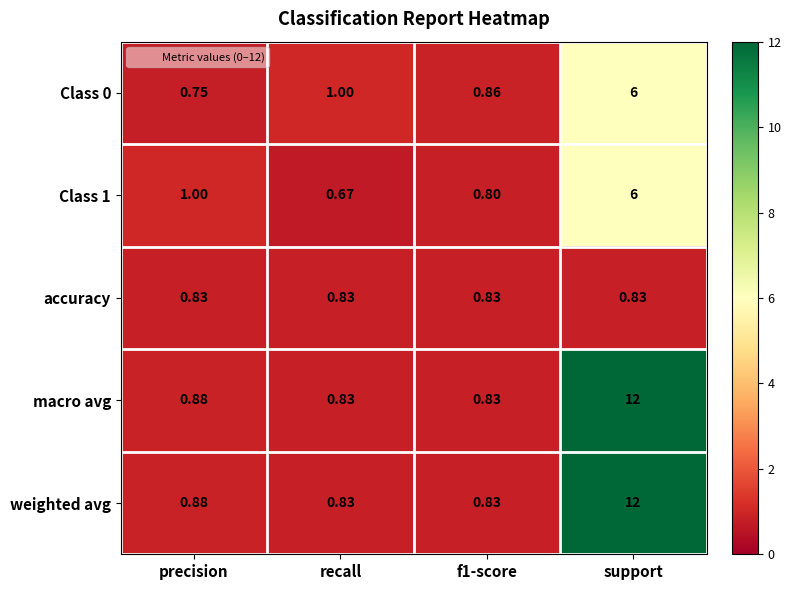

At which label does Class 1 reach its minimum?

recall